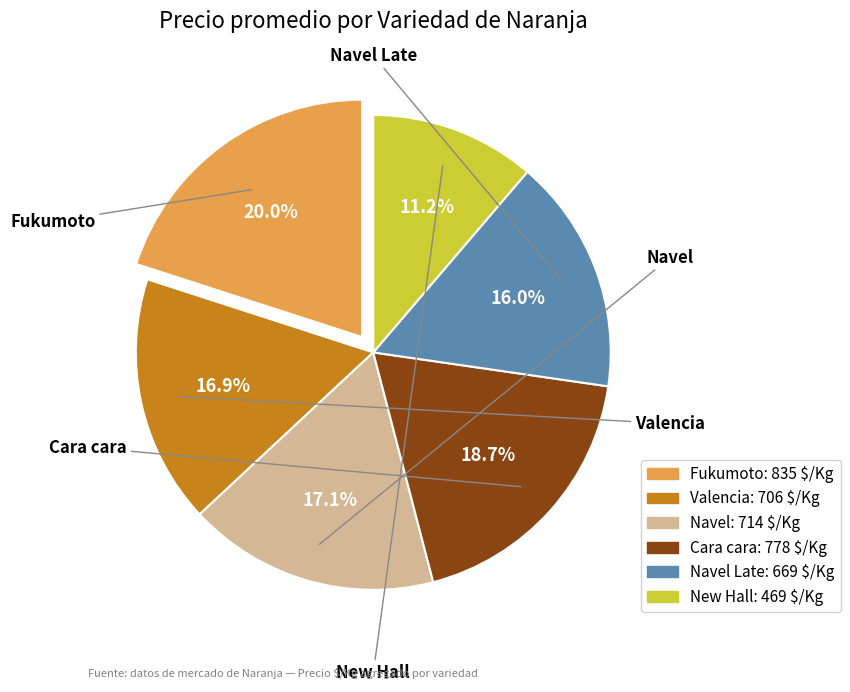

Is it true that Fukumoto is 13% of the pie?

False